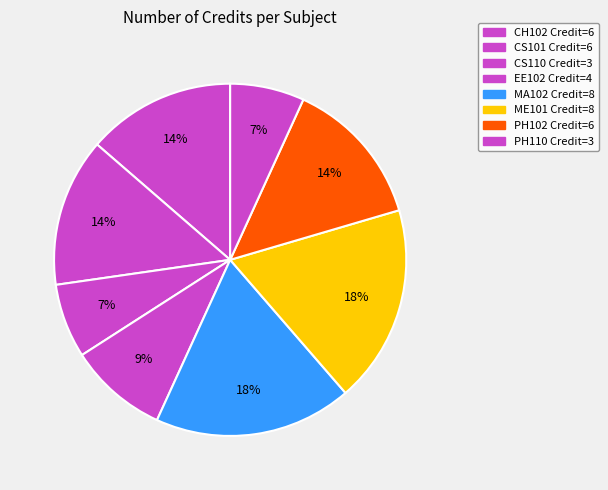

To the nearest percent, what is the combined percentage of ME101 and PH102?

32%